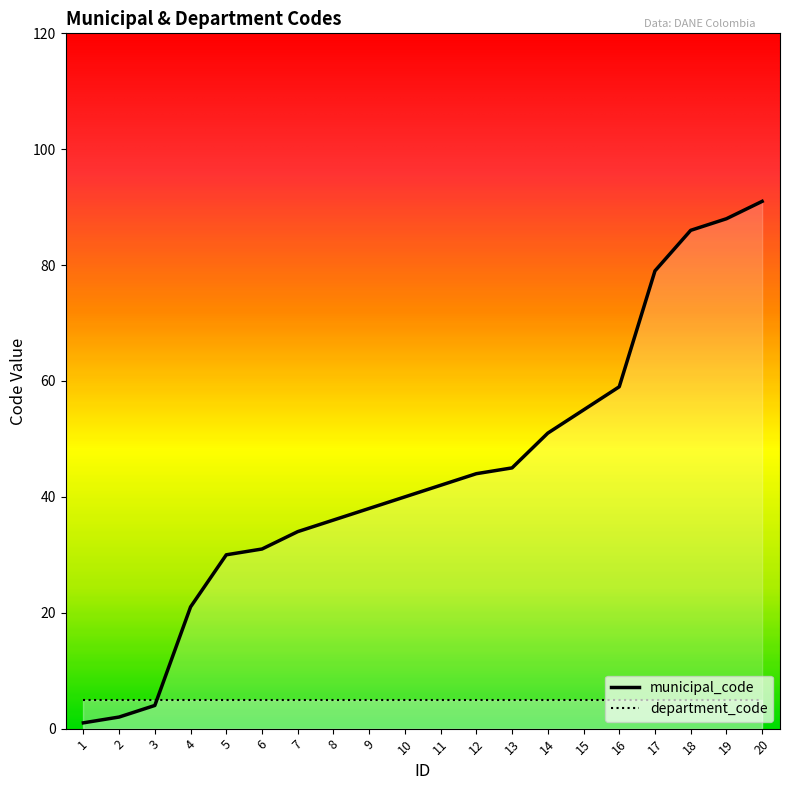

What is the difference between the second highest and minimum values?

87